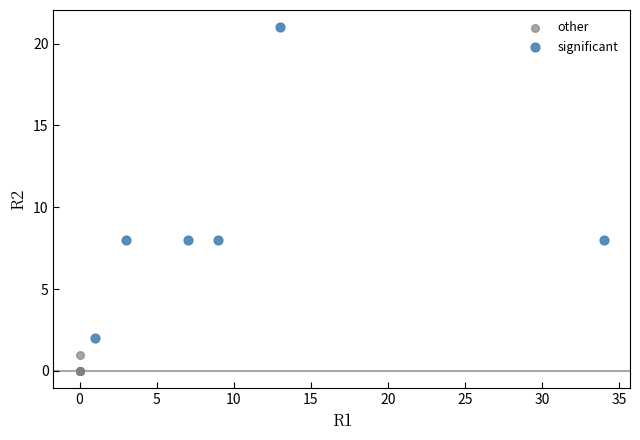

Which series contains the lowest Y value?

other